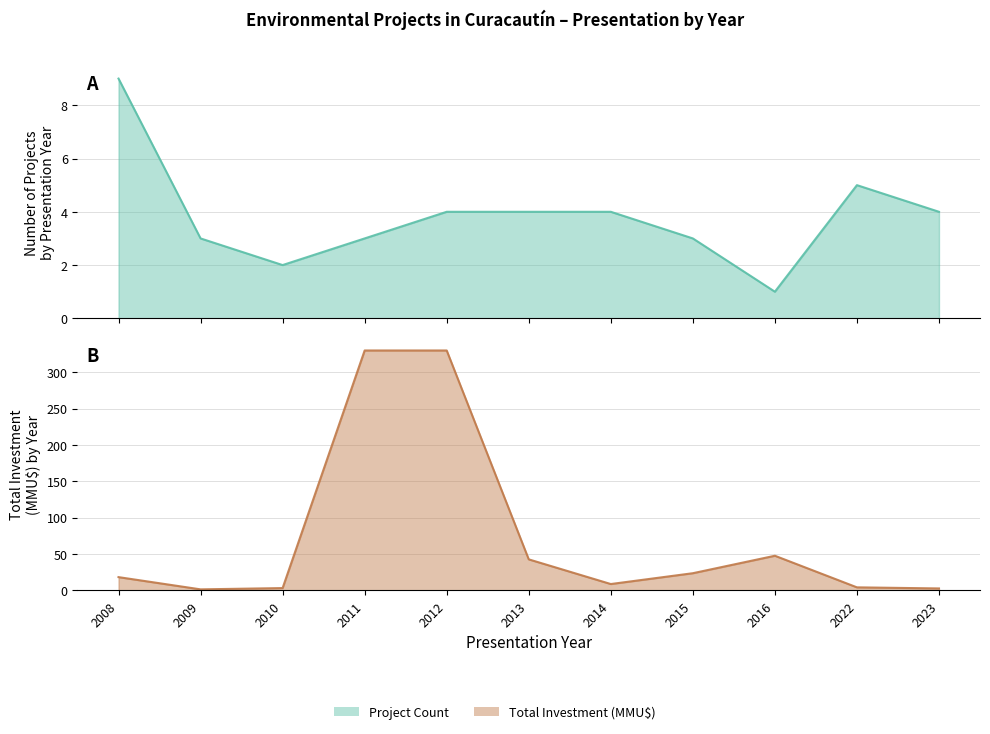

The value of count at 2010 is 3.3. True or false?

False